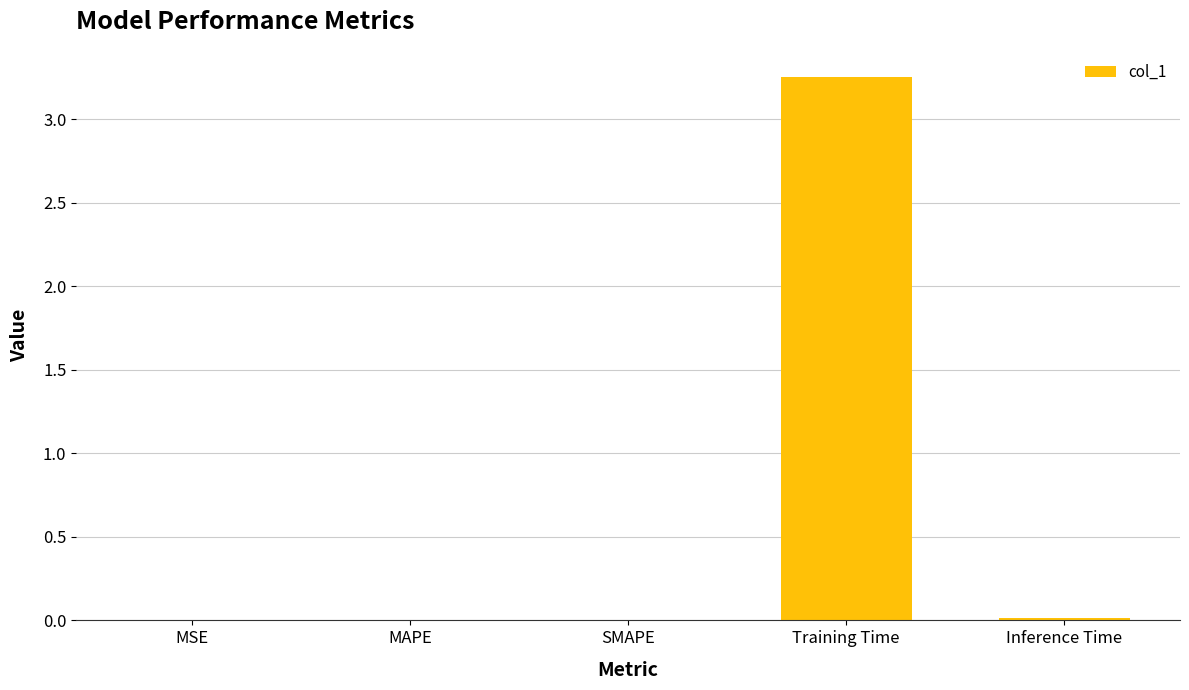

Is it true that the value at SMAPE is 0.0?

True